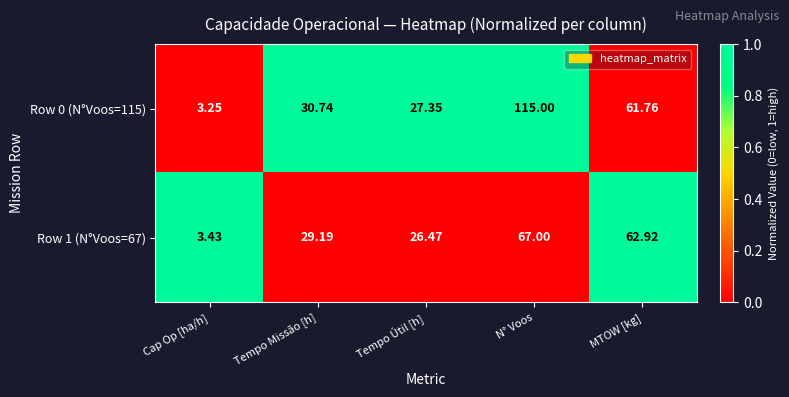

Where does the Row 0 (N°Voos=115) series first go above 30?

Tempo Missão [h]